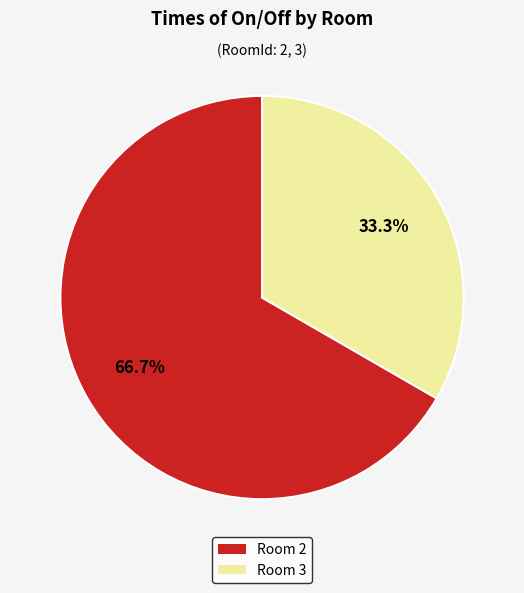

Combined, what portion of the pie is Room 3 and Room 2?

100.0%